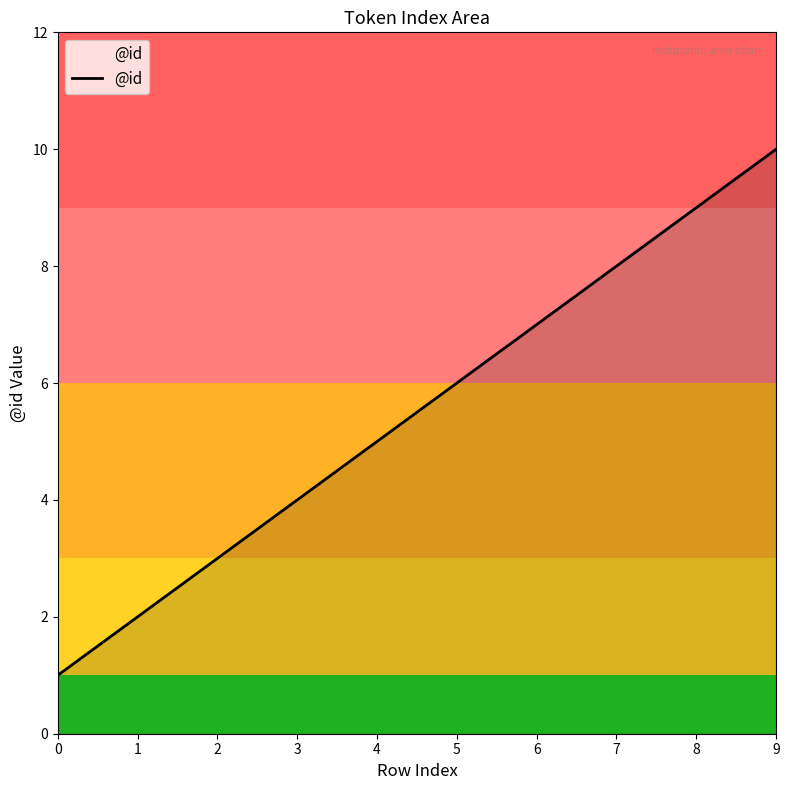

The value at 7 is 8. True or false?

True